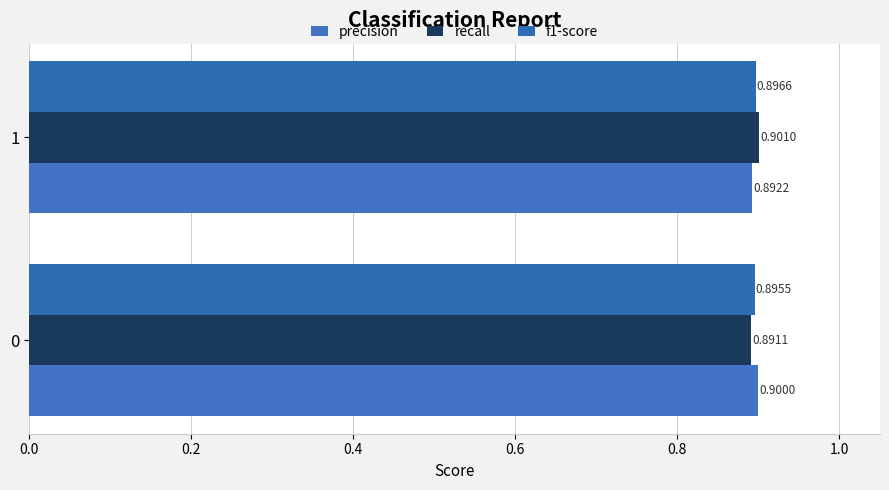

How many series are shown in this chart?

3